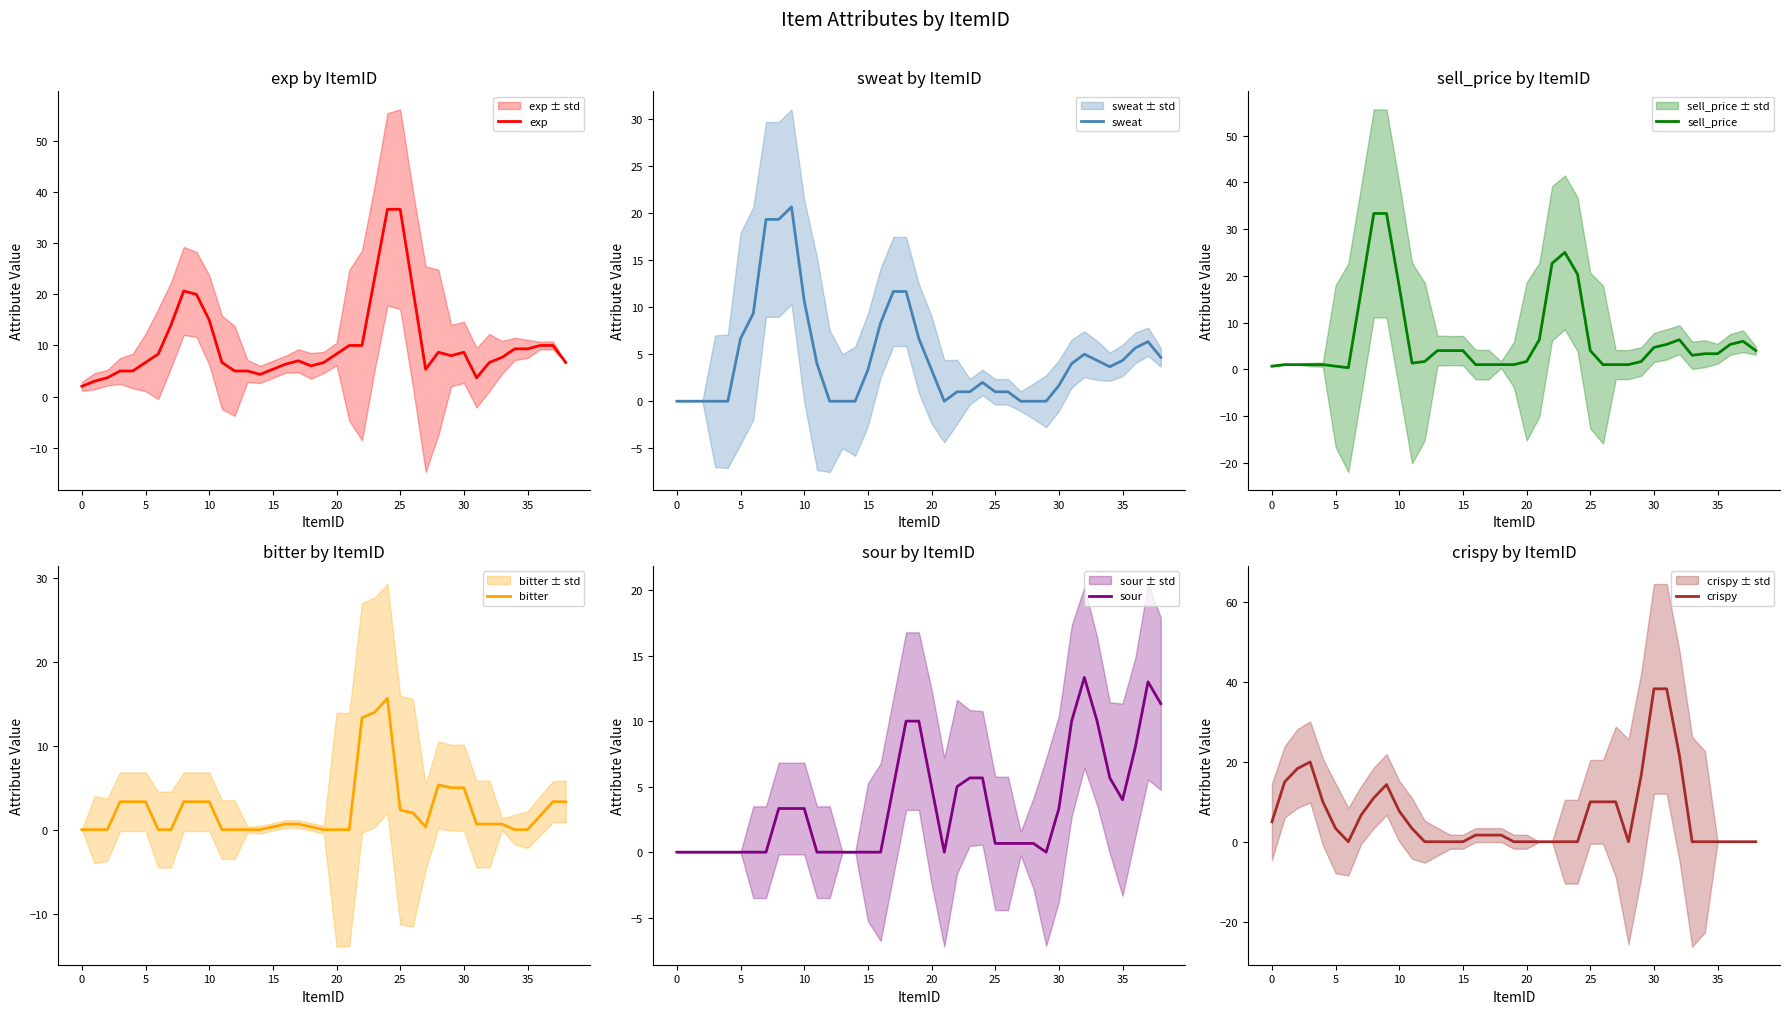

What is the difference between the highest and lowest values at 27?

10.0